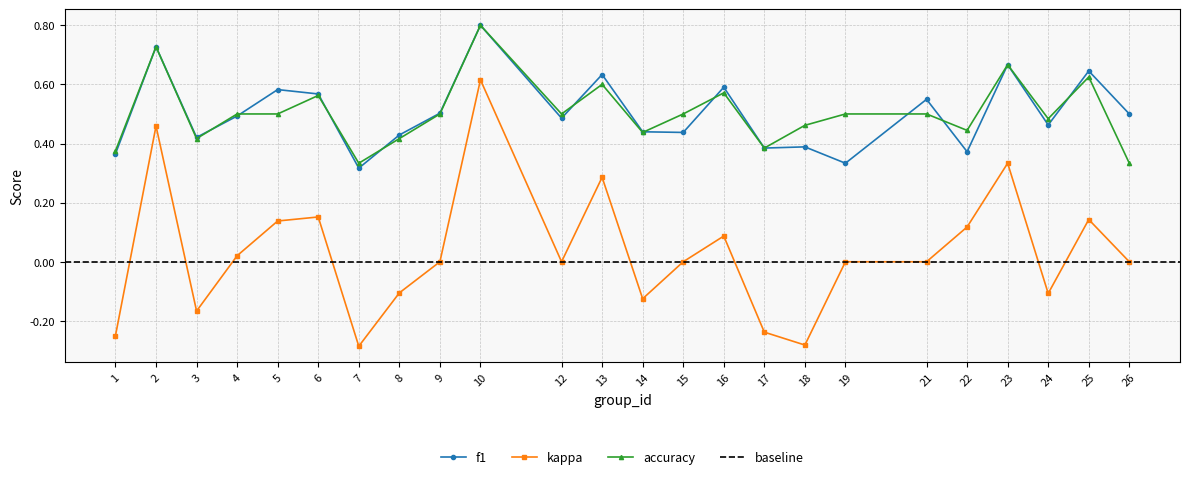

True or false: kappa and accuracy intersect in this chart.

False